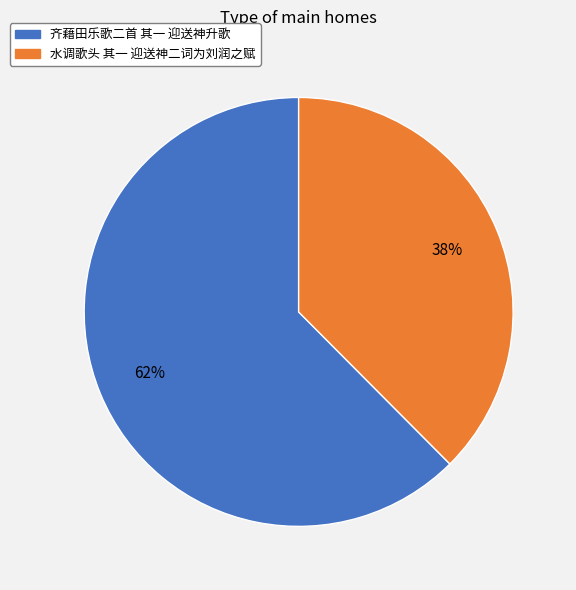

The 齐藉田乐歌二首 其一 迎送神升歌 slice represents 62% of the pie. True or false?

True